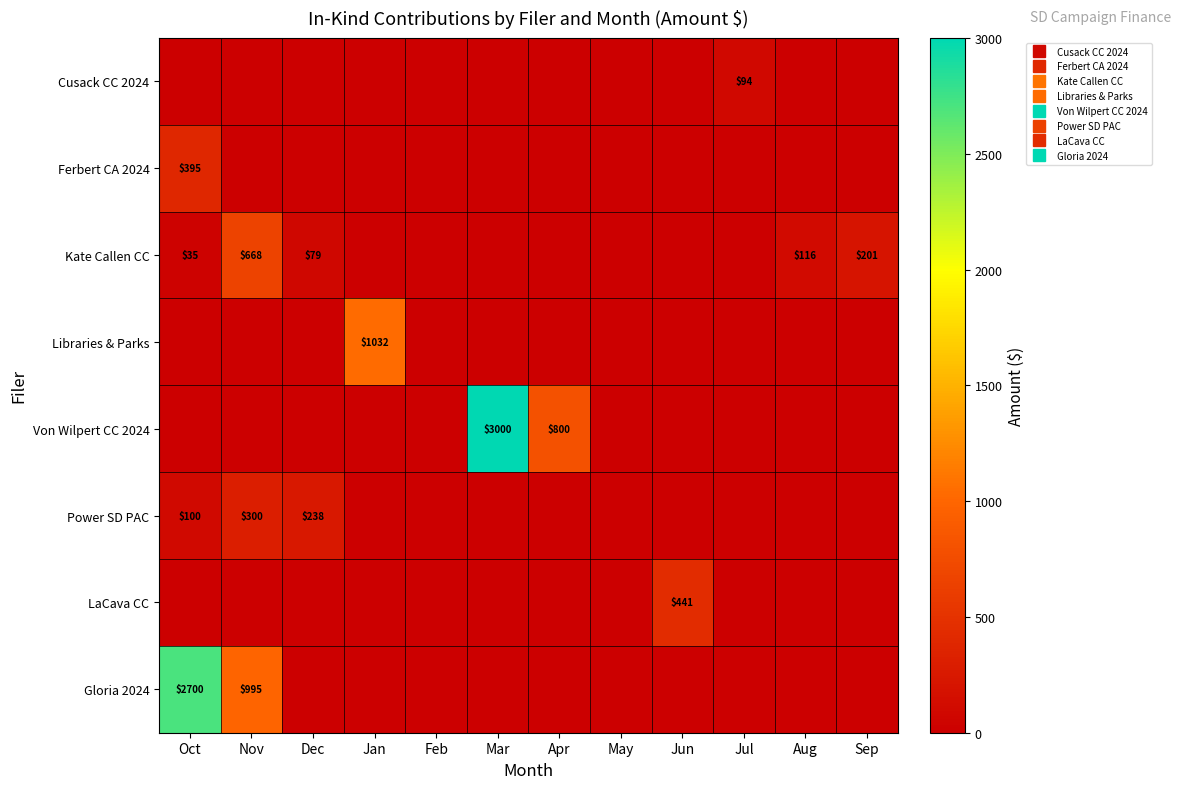

How many positive values does the Power SD PAC series have?

3